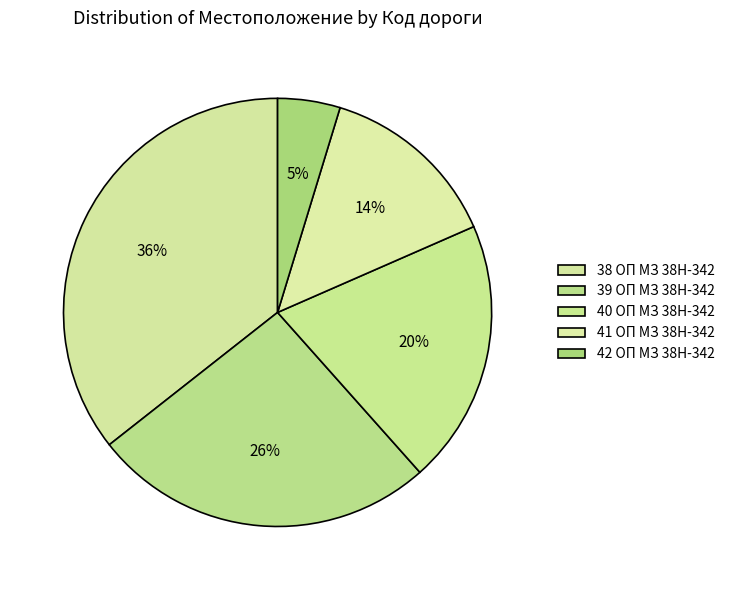

Does 38 ОП МЗ 38Н-342 account for over 50% of the chart?

No